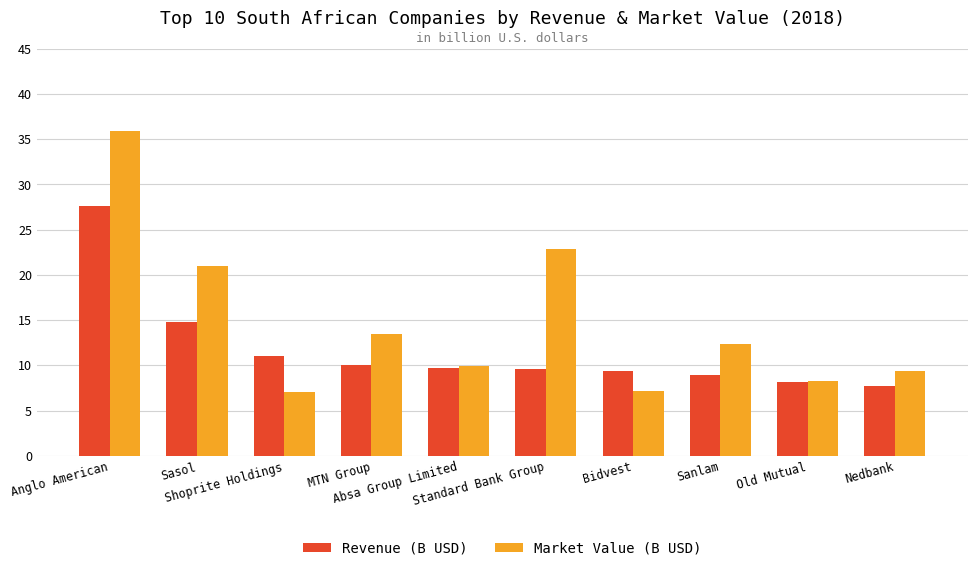

The value of Market Value (B USD) at Sasol is 21.0. True or false?

True